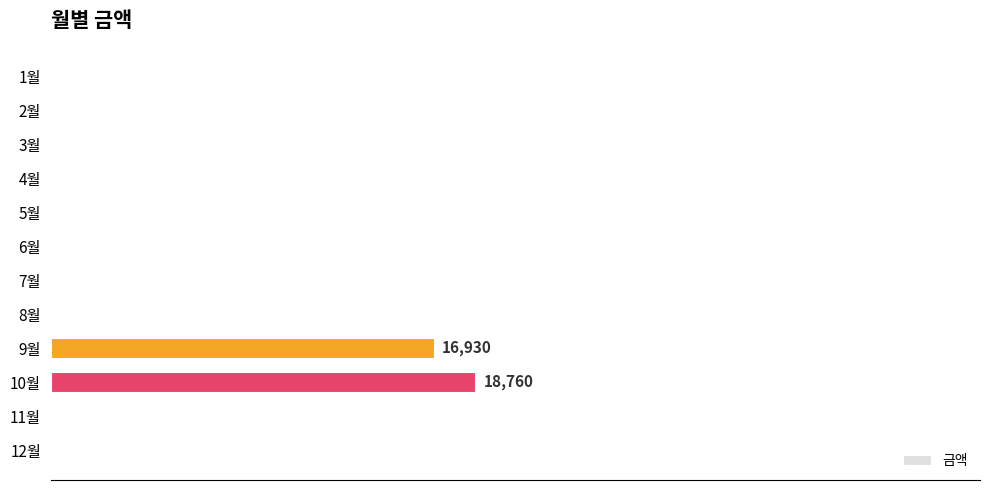

Are the bars horizontal?

Yes